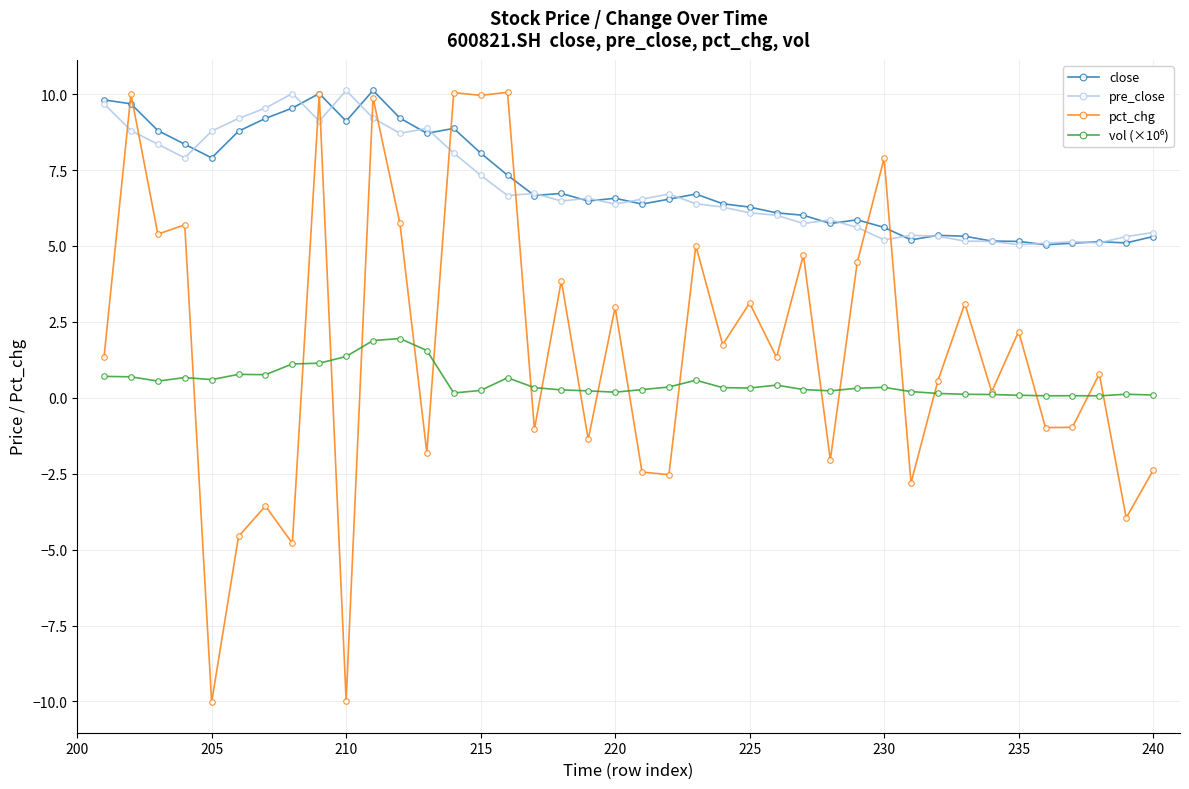

What is the value of the close point at the 28th from the left?

5.7